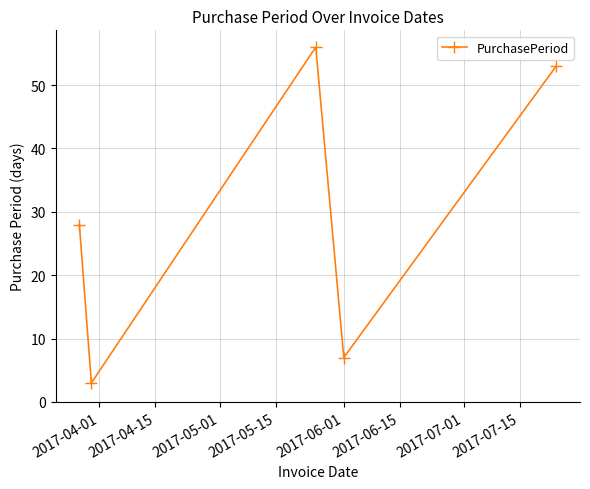

What is the difference between the maximum and second lowest values?

49